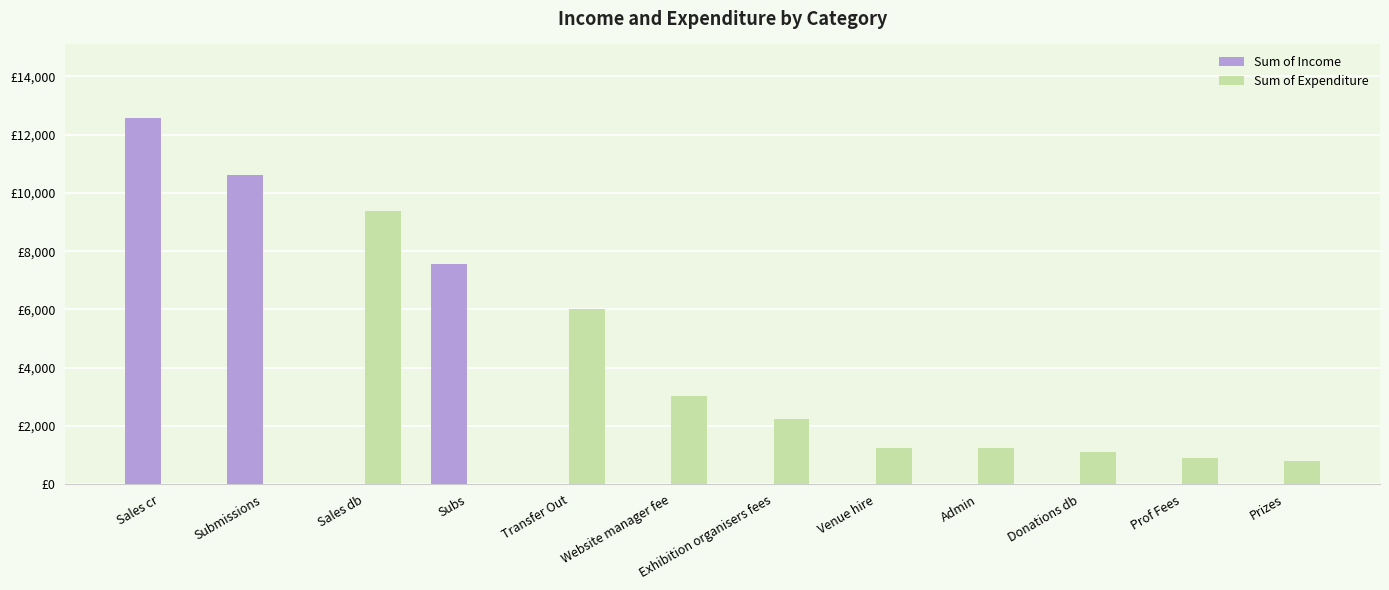

Which label corresponds to the largest value in the chart?

Sales cr